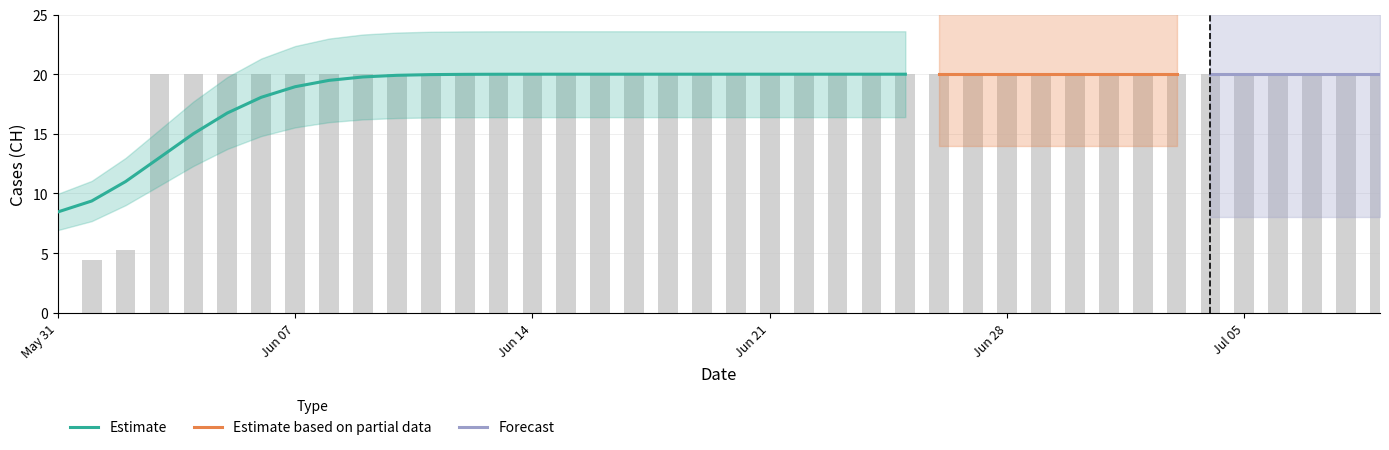

Reading left to right, transcribe all the data shown in this chart.

0.0	4.4	5.3	20.0	20.0	20.0	20.0	20.0	20.0	20.0	20.0	20.0	20.0	20.0	20.0	20.0	20.0	20.0	20.0	20.0	20.0	20.0	20.0	20.0	20.0	20.0	20.0	20.0	20.0	20.0	20.0	20.0	20.0	20.0	20.0	20.0	20.0	20.0	20.0	20.0